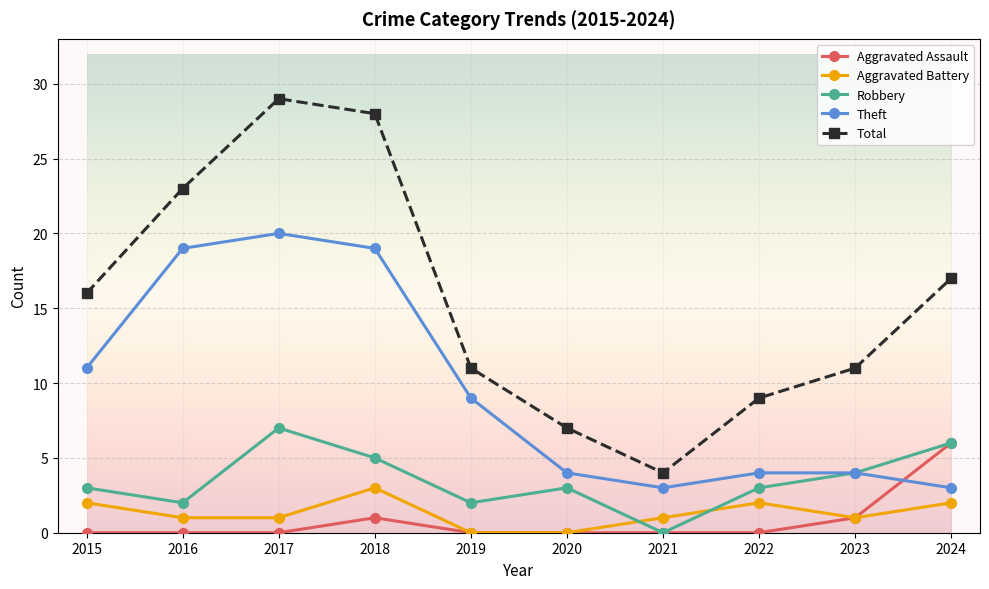

Reading left to right, extract all data points from this chart.

Aggravated Assault: 0	0	0	1	0	0	0	0	1	6
Aggravated Battery: 2	1	1	3	0	0	1	2	1	2
Robbery: 3	2	7	5	2	3	0	3	4	6
Theft: 11	19	20	19	9	4	3	4	4	3
Total: 16	23	29	28	11	7	4	9	11	17